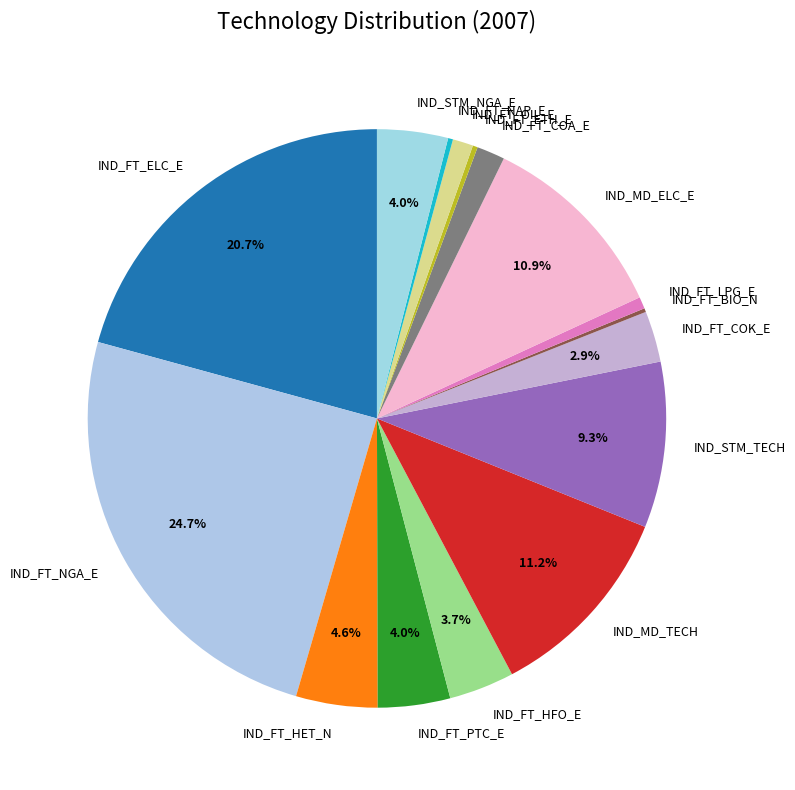

Between IND_STM_NGA_E and IND_STM_TECH, which is larger?

IND_STM_TECH